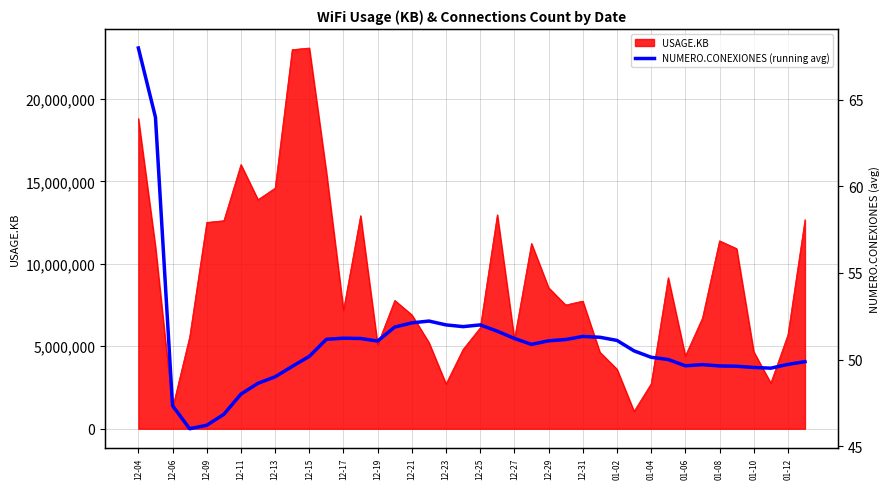

What is the minimum value for USAGE.KB?

1056769